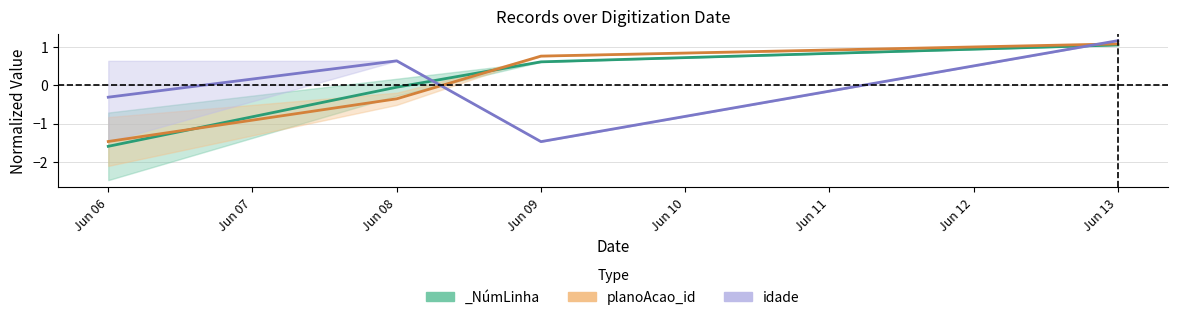

What is the difference between the idade values at Jun 06 and Jun 08?

0.9